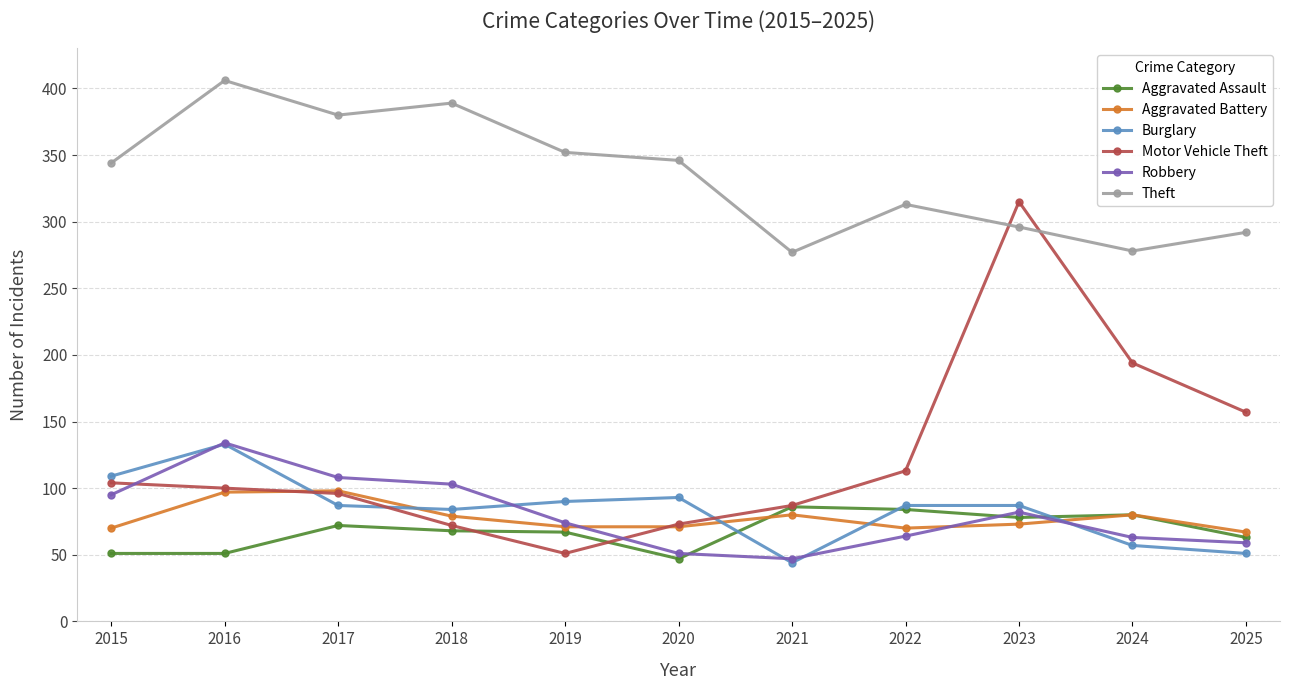

Where is the first local maximum for Theft?

2016